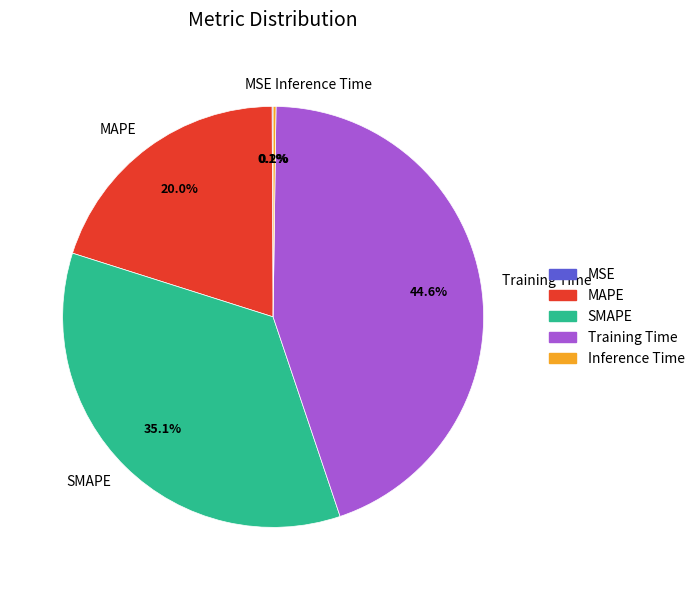

Is Training Time the majority of the pie?

No